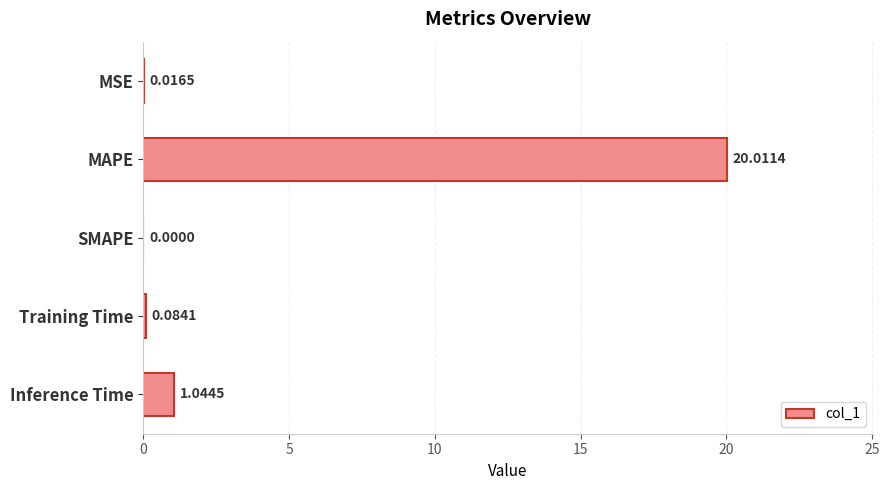

What is the change in value from MAPE to Training Time?

-19.9